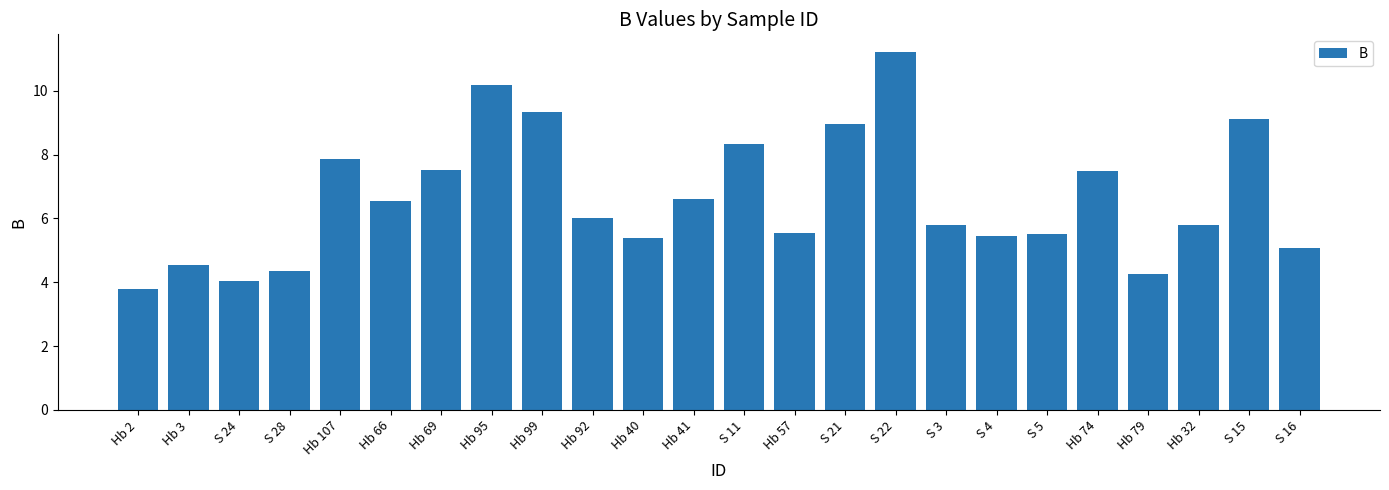

Approximately how many times larger is the value at Hb 92 compared to Hb 2?

1.6